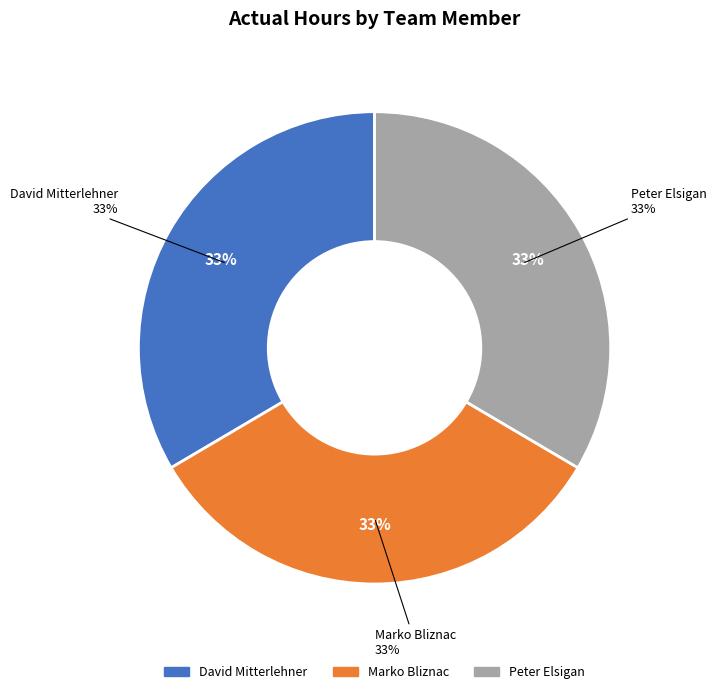

To the nearest percent, what percentage of the pie is David Mitterlehner?

33%